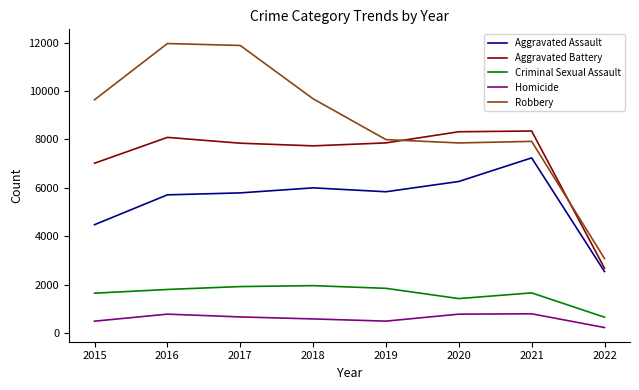

How many series are shown in this chart?

5